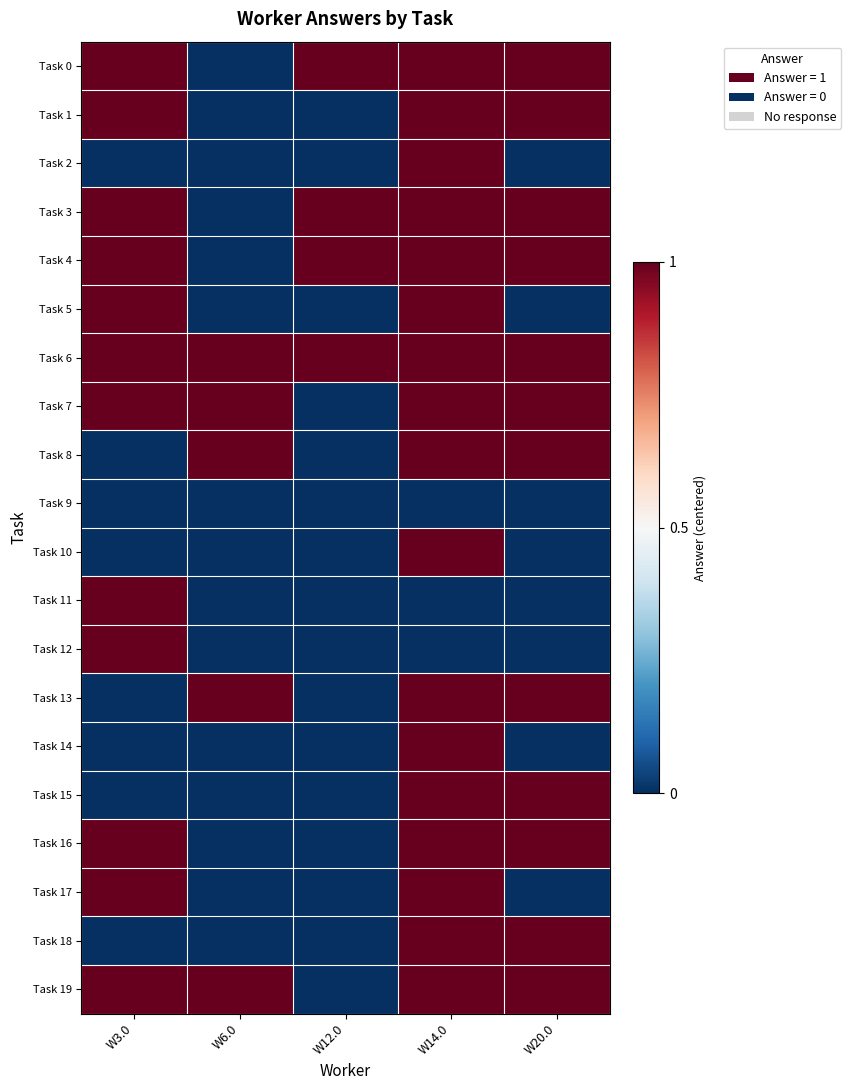

What is the total value across all series at W3.0?

2.0